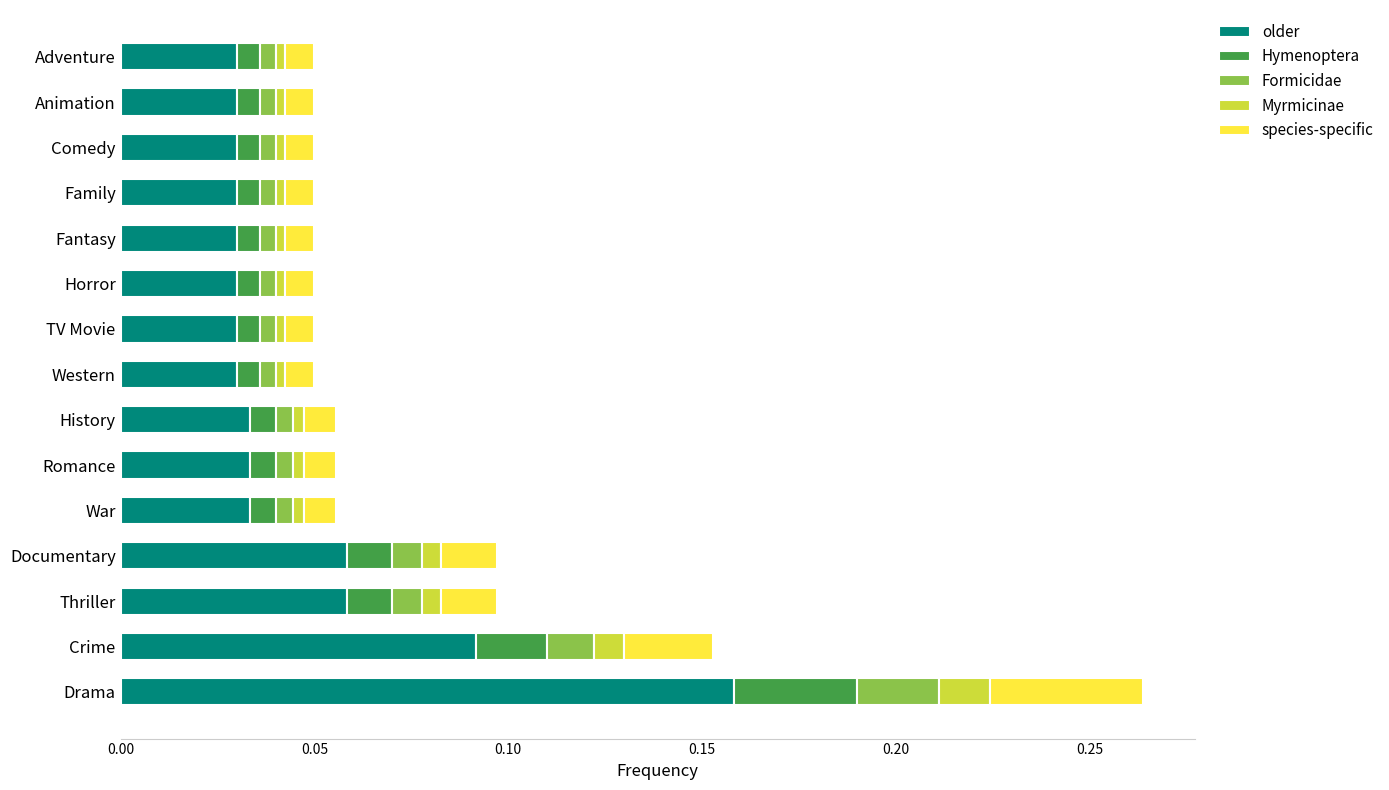

Which category has the highest value in the older series?

Drama